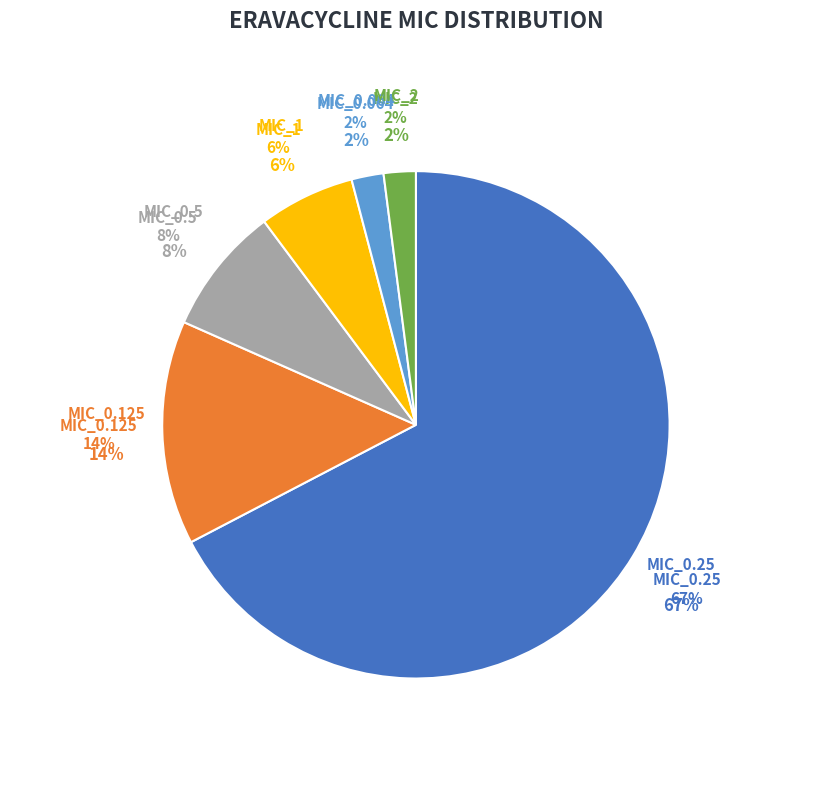

Which has a higher value, MIC_0.25 or MIC_0.5?

MIC_0.25